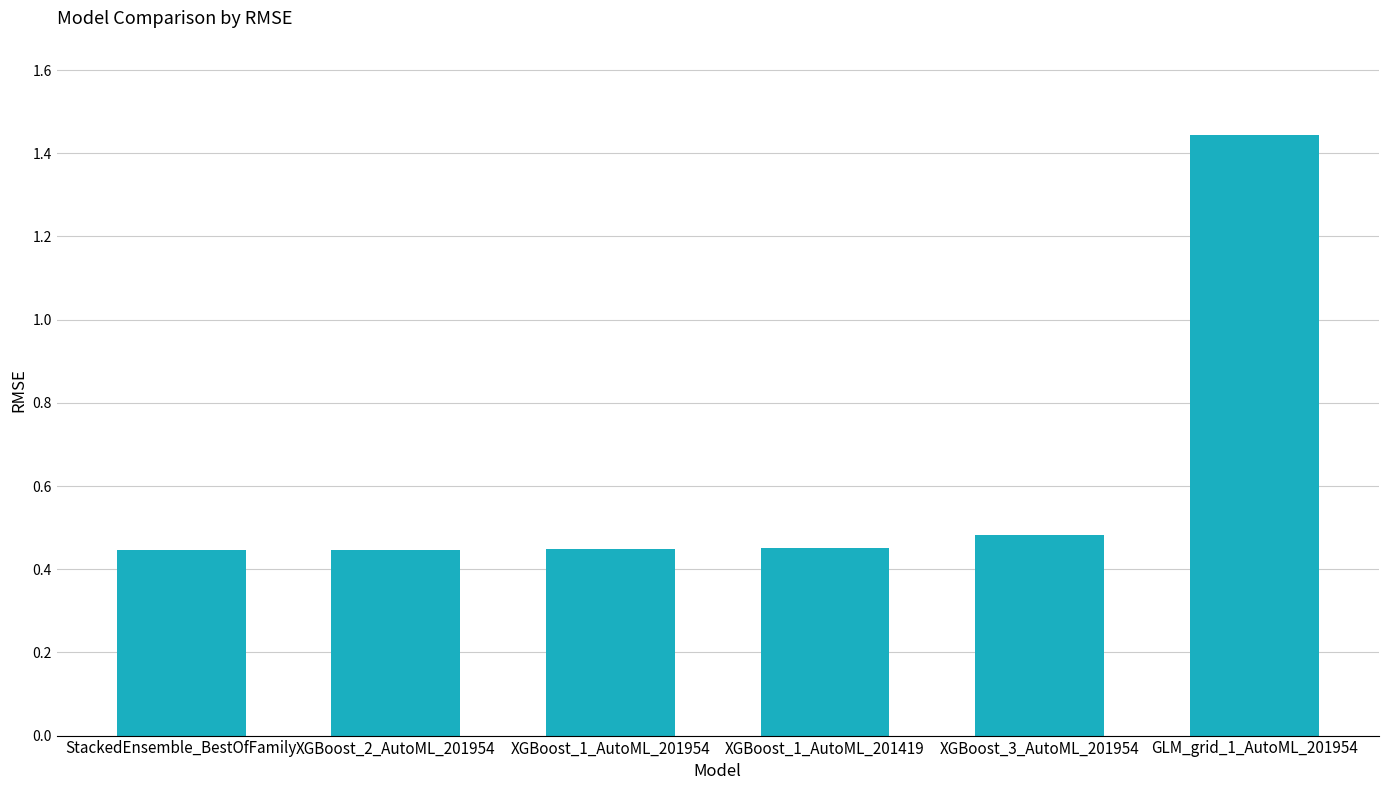

Which label corresponds to the largest value in the chart?

GLM_grid_1_AutoML_201954